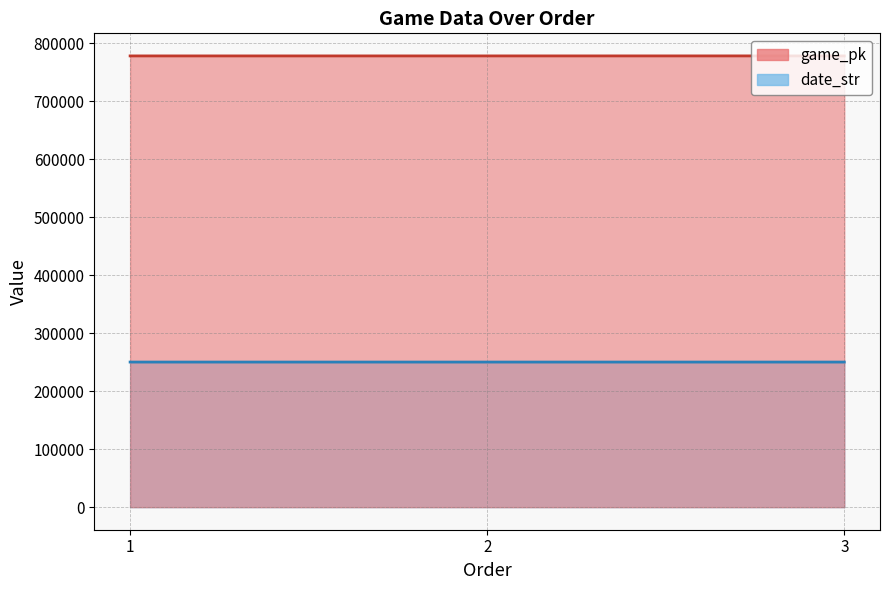

At how many categories does at least one series exceed 625894?

3